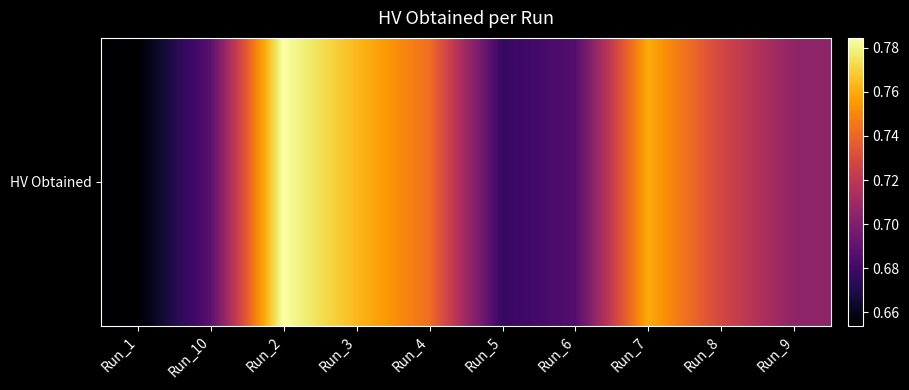

What is the smallest value displayed?

0.7